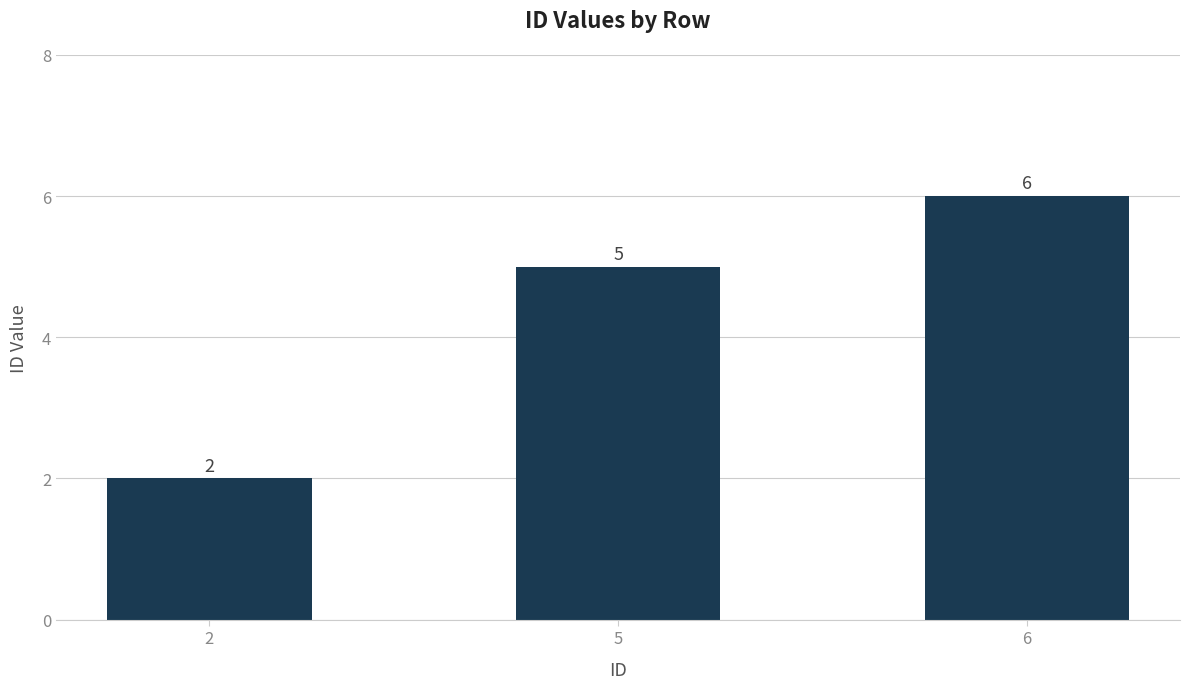

What is the sum of the values at 5 and 6?

11